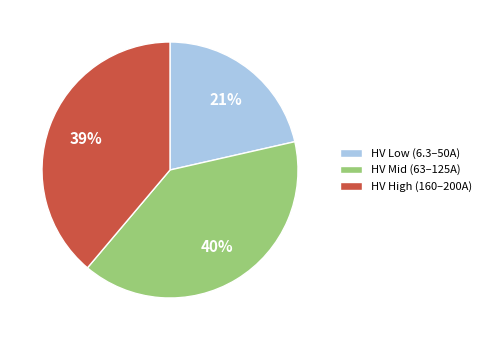

To the nearest percent, what is the average slice percentage?

33%